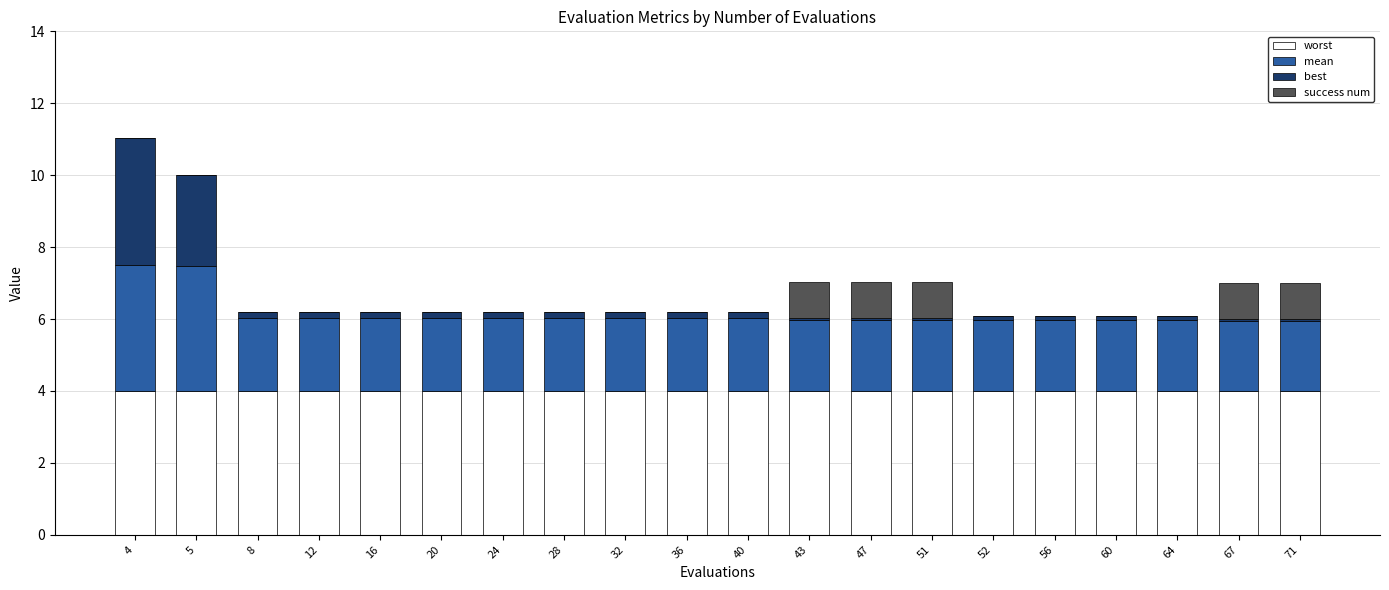

The worst series shows 2.3 at 8. True or false?

False